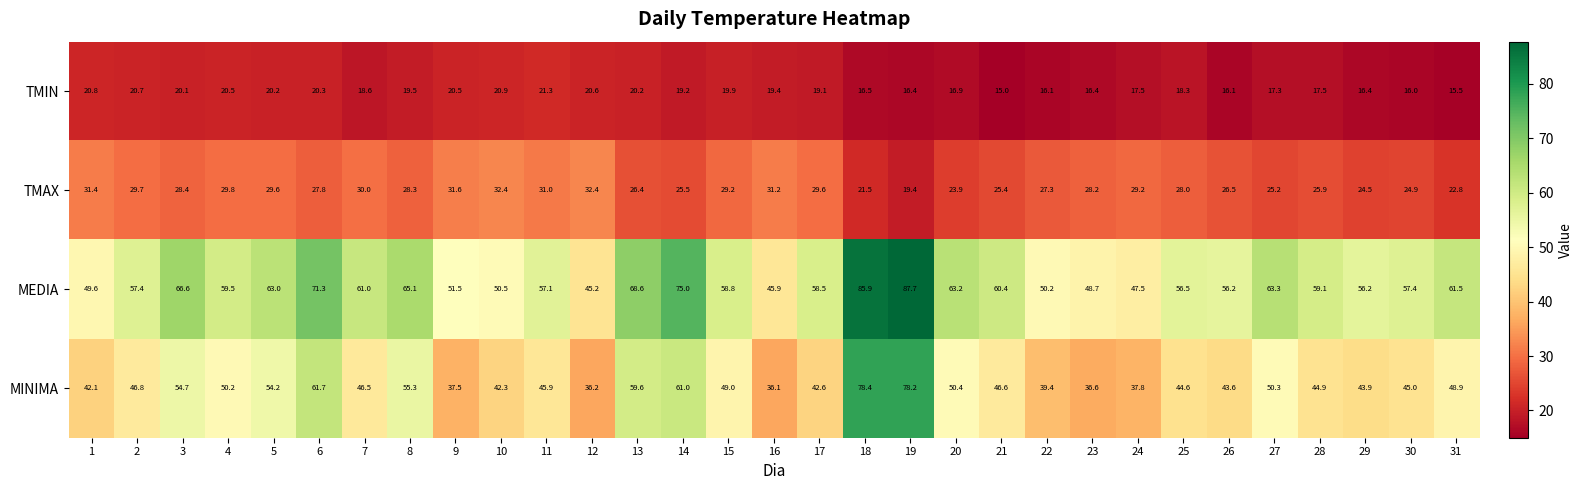

Which series has the widest spread of values?

MEDIA